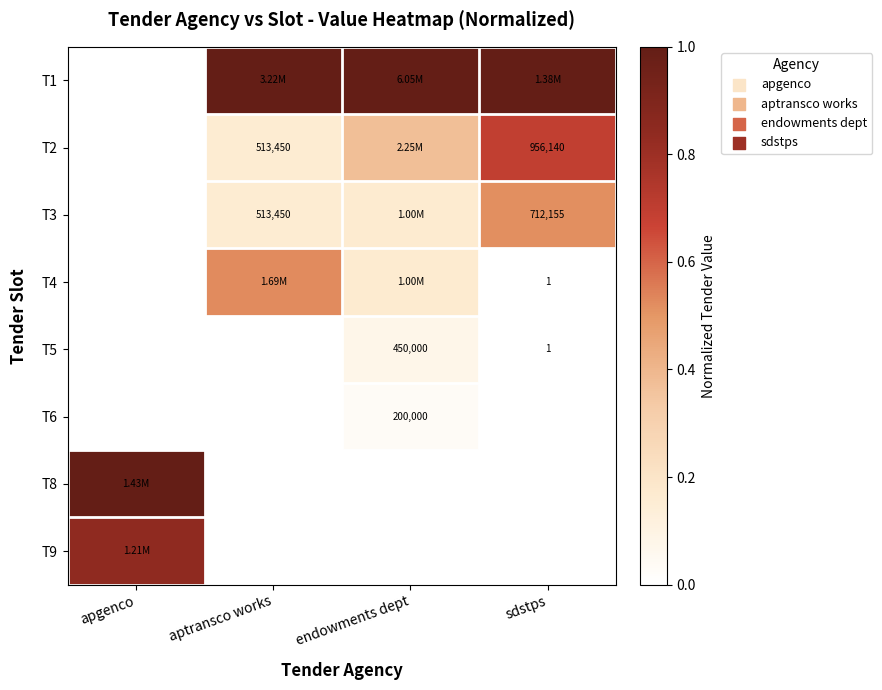

At which category is the sum across all series the highest?

sdstps